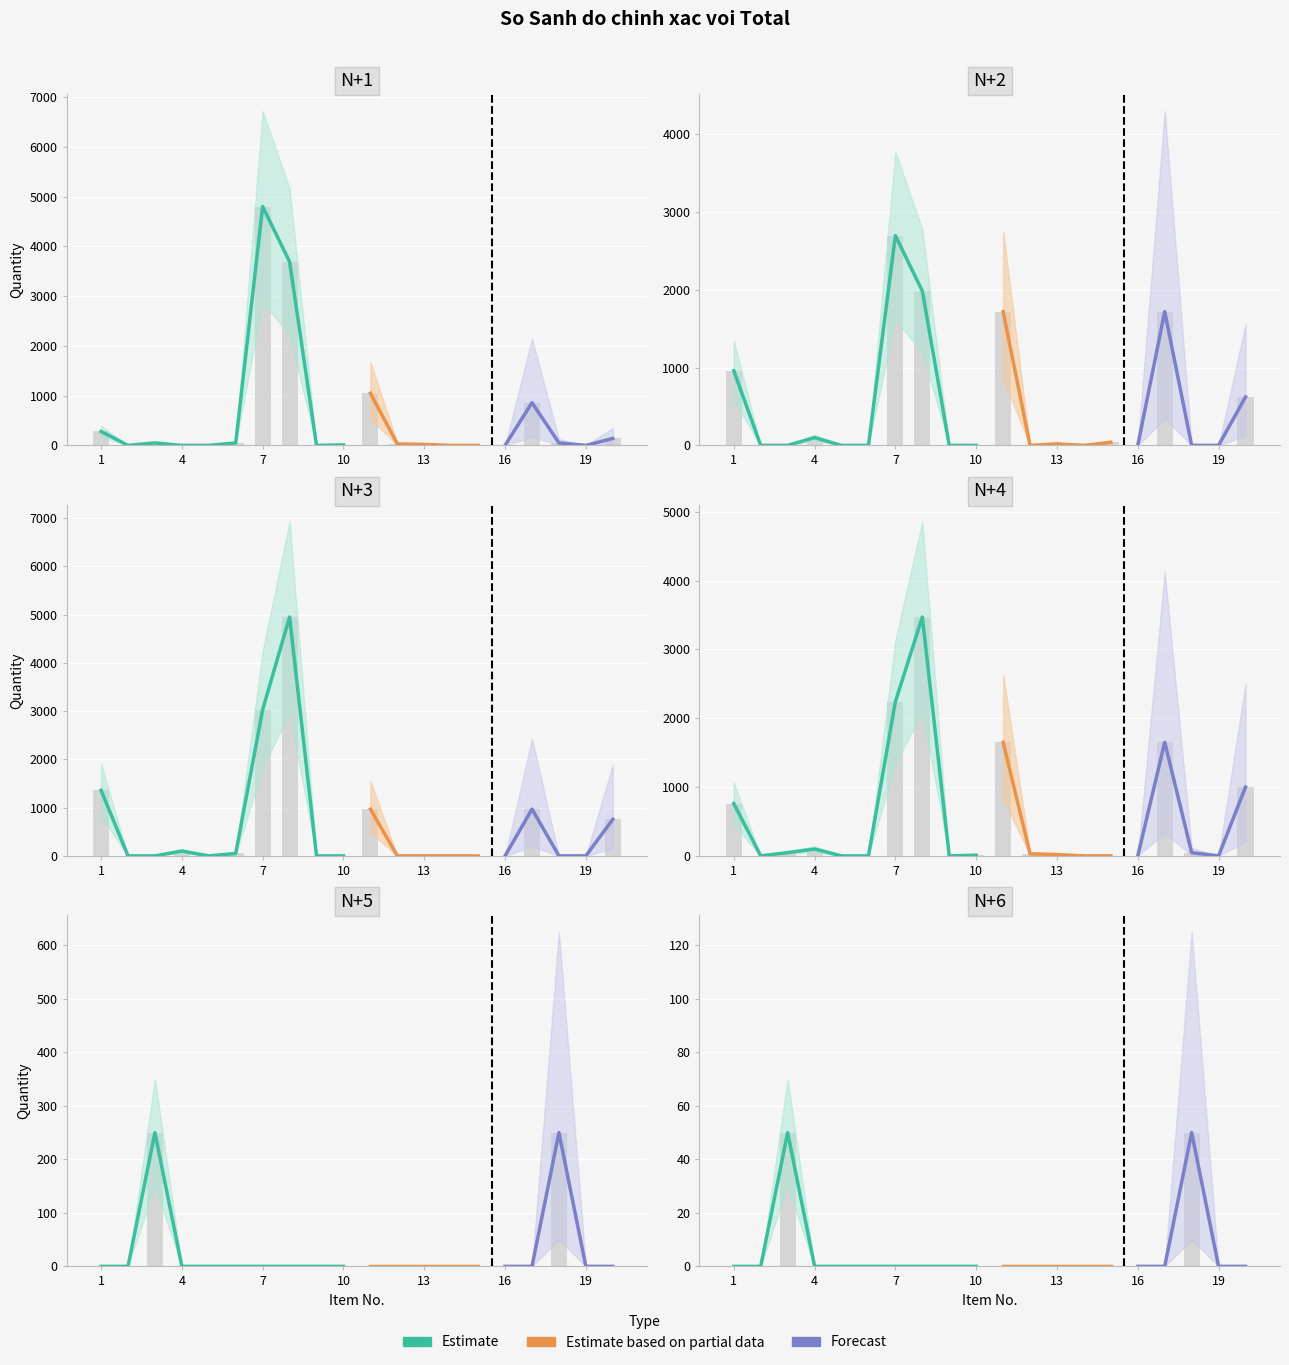

List the labels in order of N+2 value, smallest first.

2, 3, 5, 6, 9, 10, 12, 14, 16, 18, 19, 13, 15, 4, 20, 1, 11, 17, 8, 7